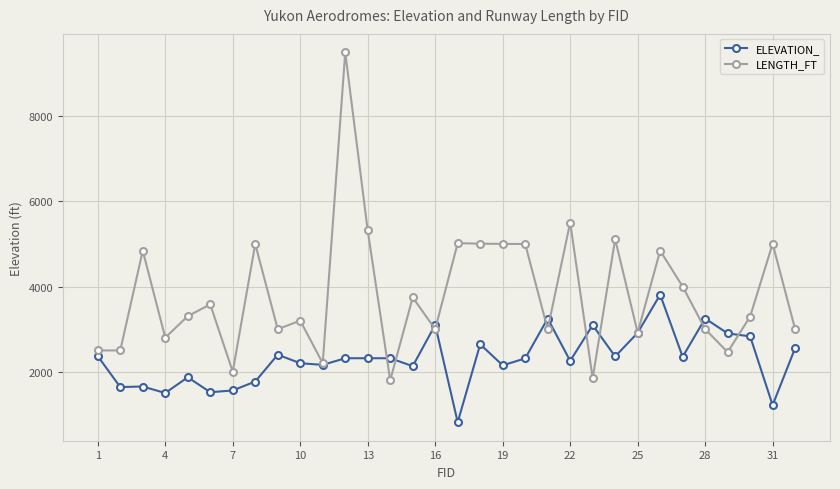

Rank the series by their average value, from highest to lowest.

LENGTH_FT, ELEVATION_